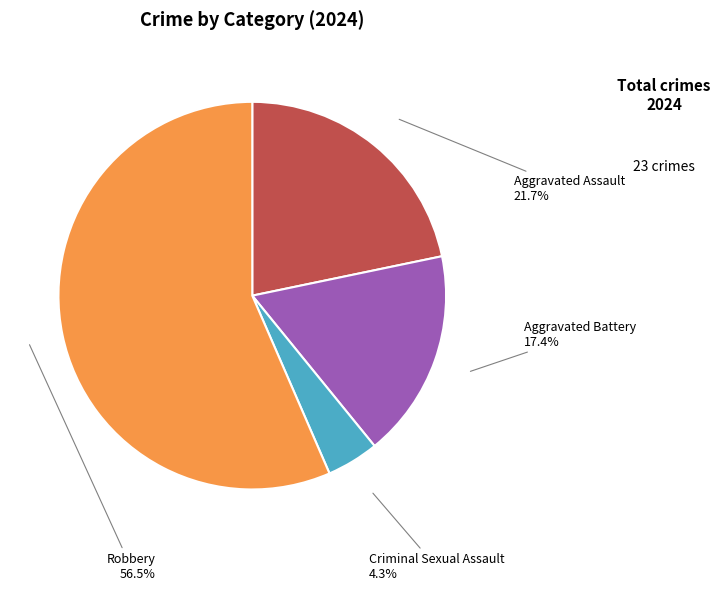

Rank the categories by value from highest to lowest.

Robbery, Aggravated Assault, Aggravated Battery, Criminal Sexual Assault